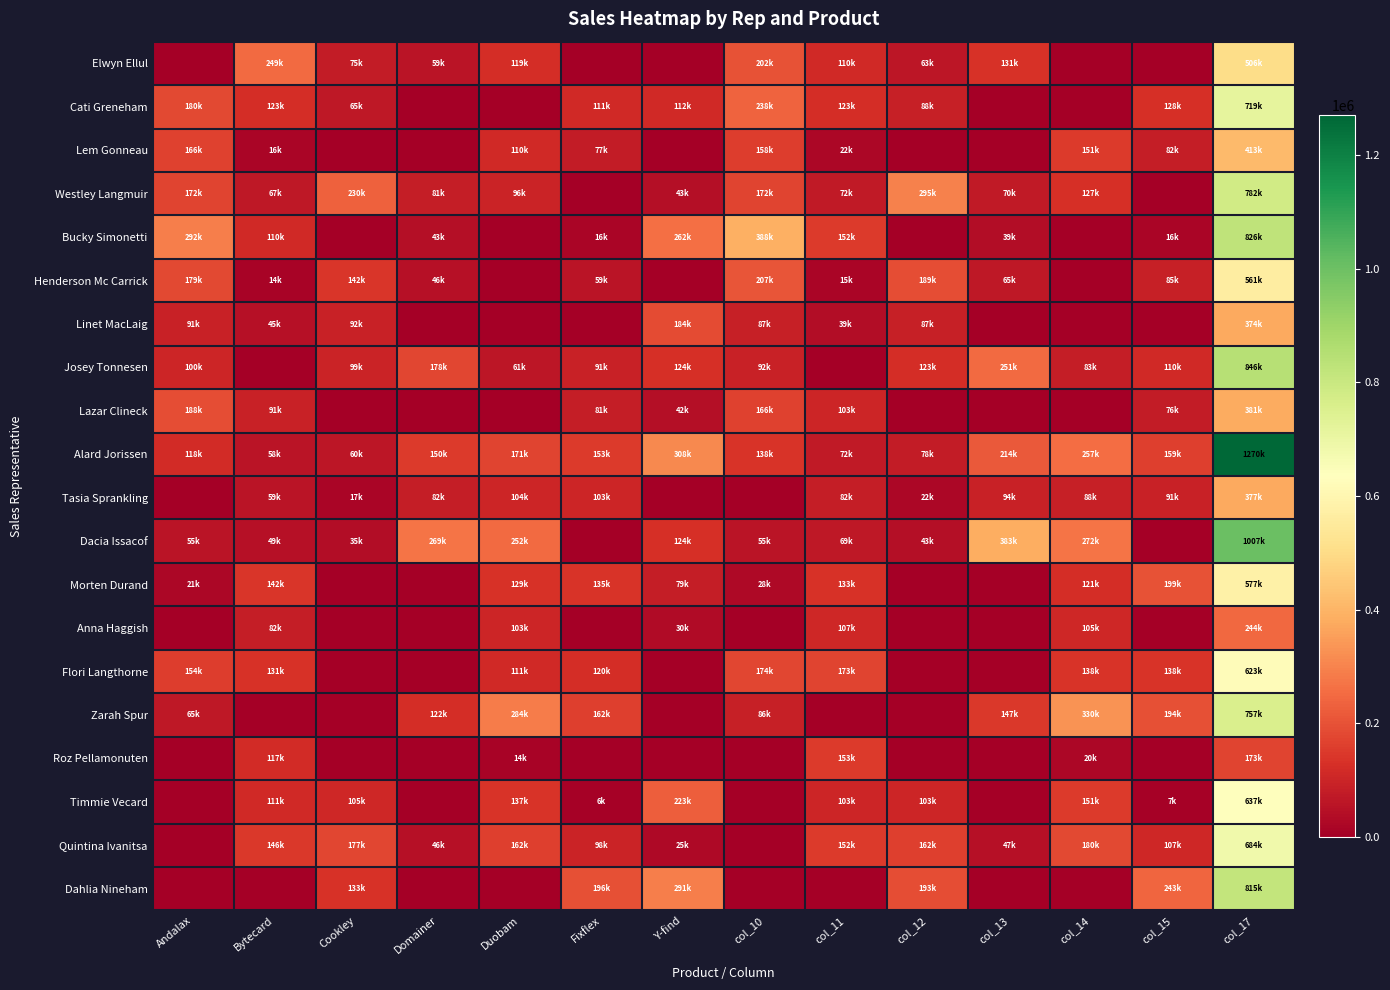

How many distinct data groups are displayed?

20